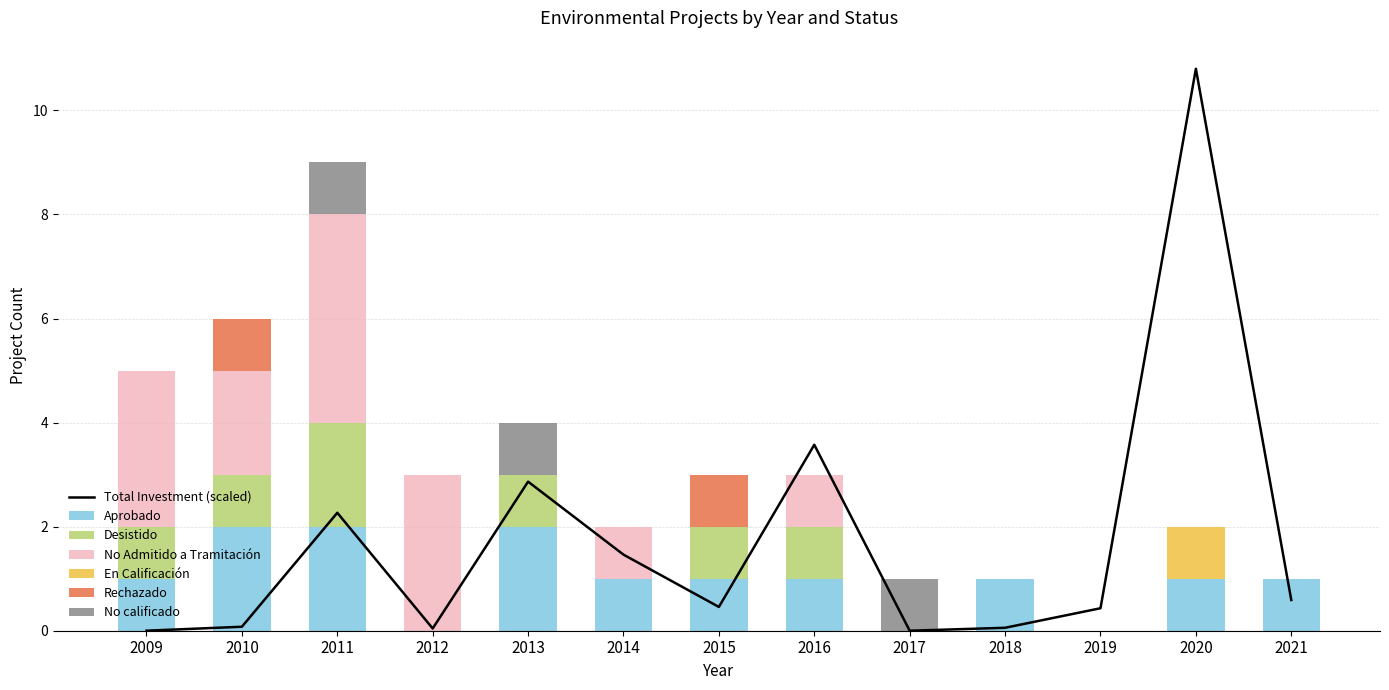

The value of Rechazado at 2019 is 0. True or false?

True